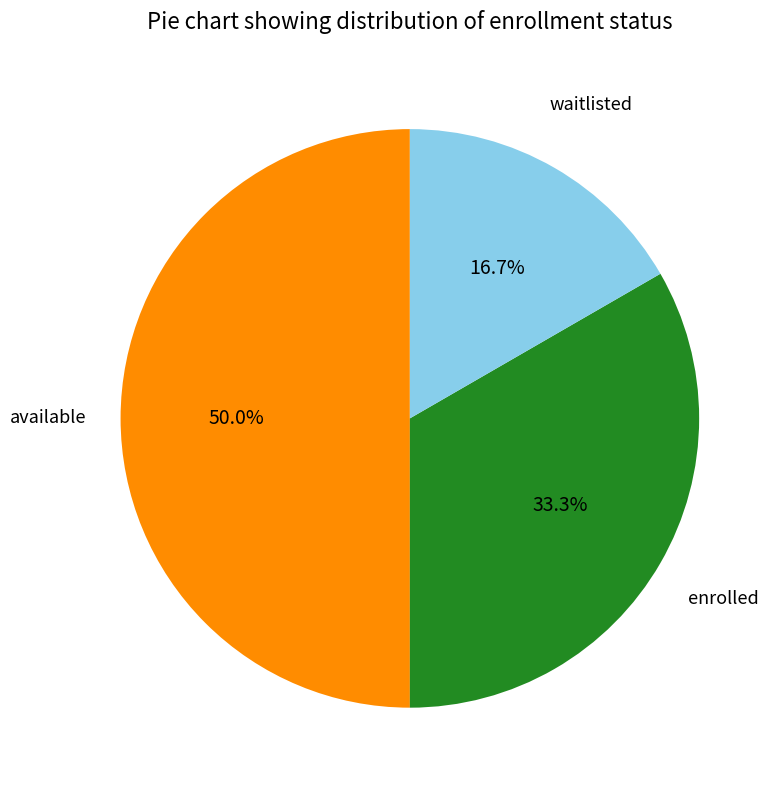

To the nearest percent, what is the average slice percentage?

33%